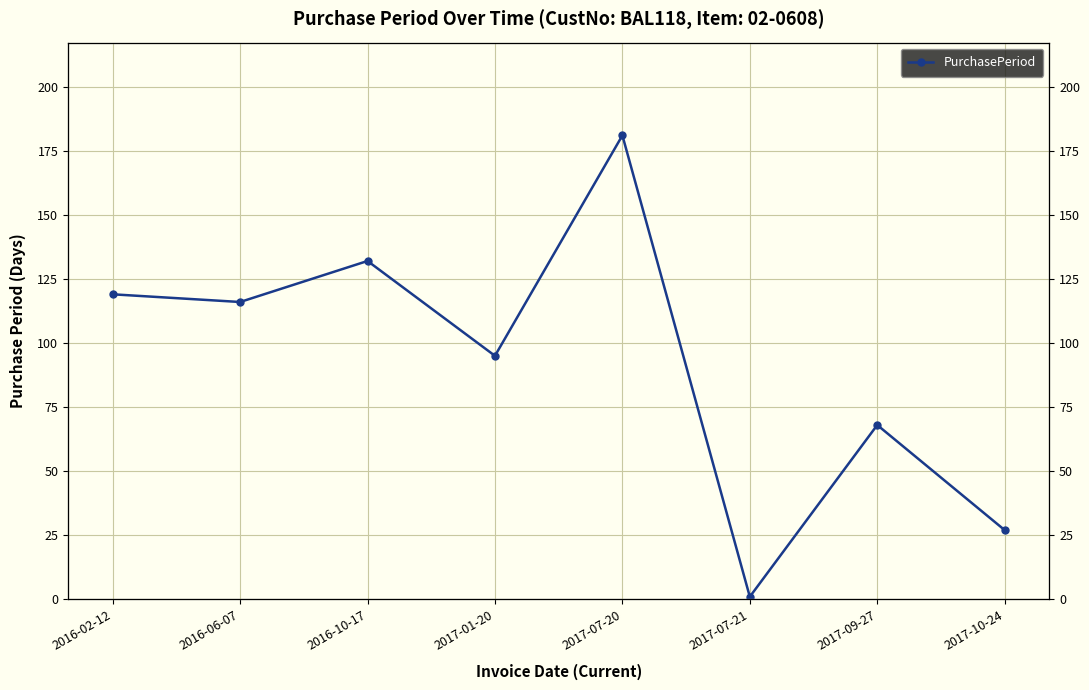

Approximately how many times larger is the value at 2017-07-20 compared to 2016-02-12?

1.5